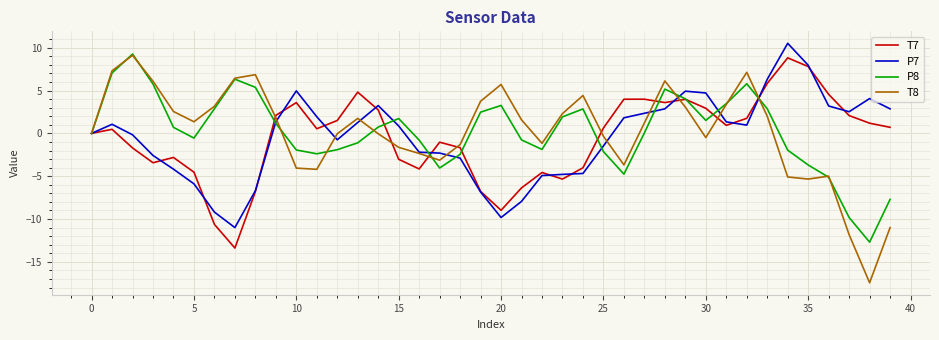

What is the greatest value displayed?

10.5